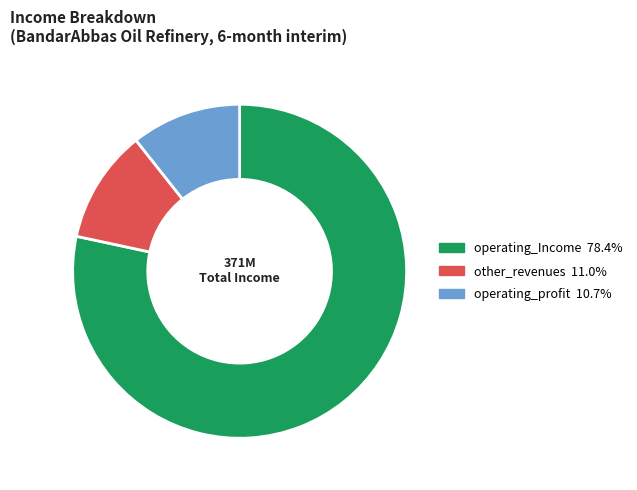

Which slice is the largest?

operating_Income